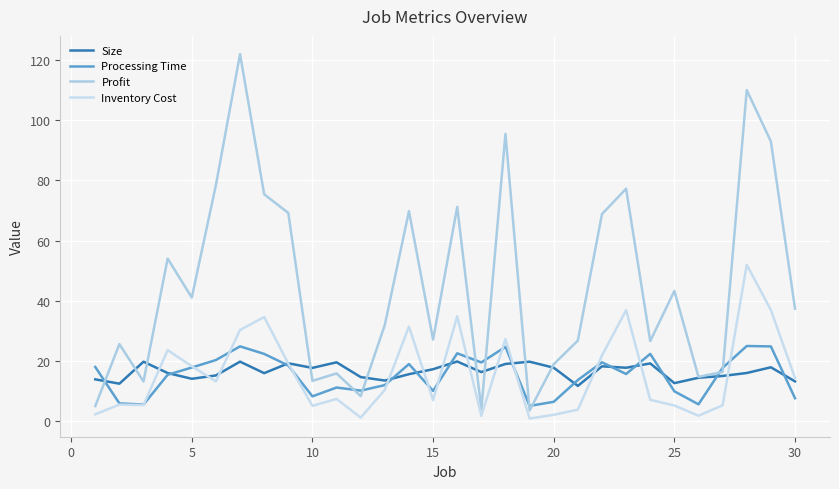

Count the number of data series in this chart.

4